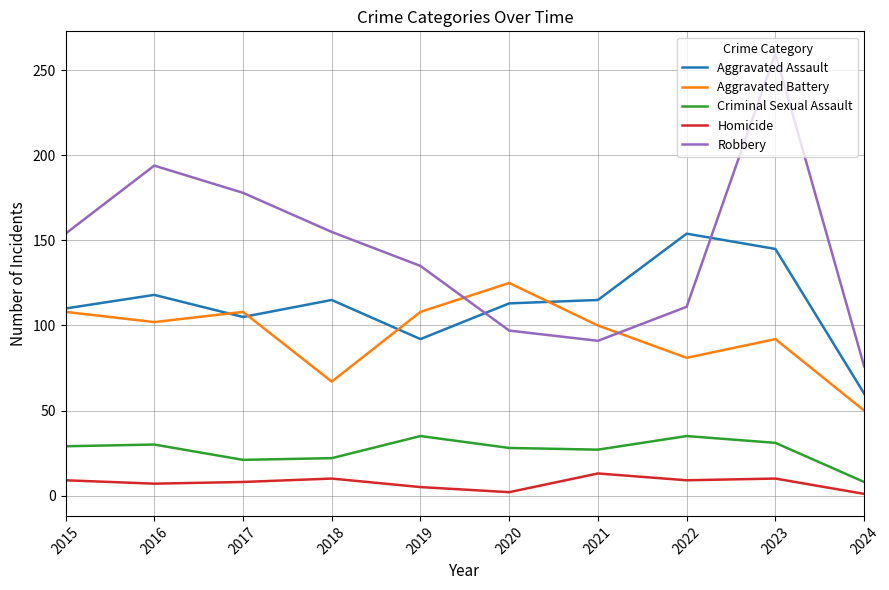

What is the difference between the Criminal Sexual Assault values at 2017 and 2022?

14